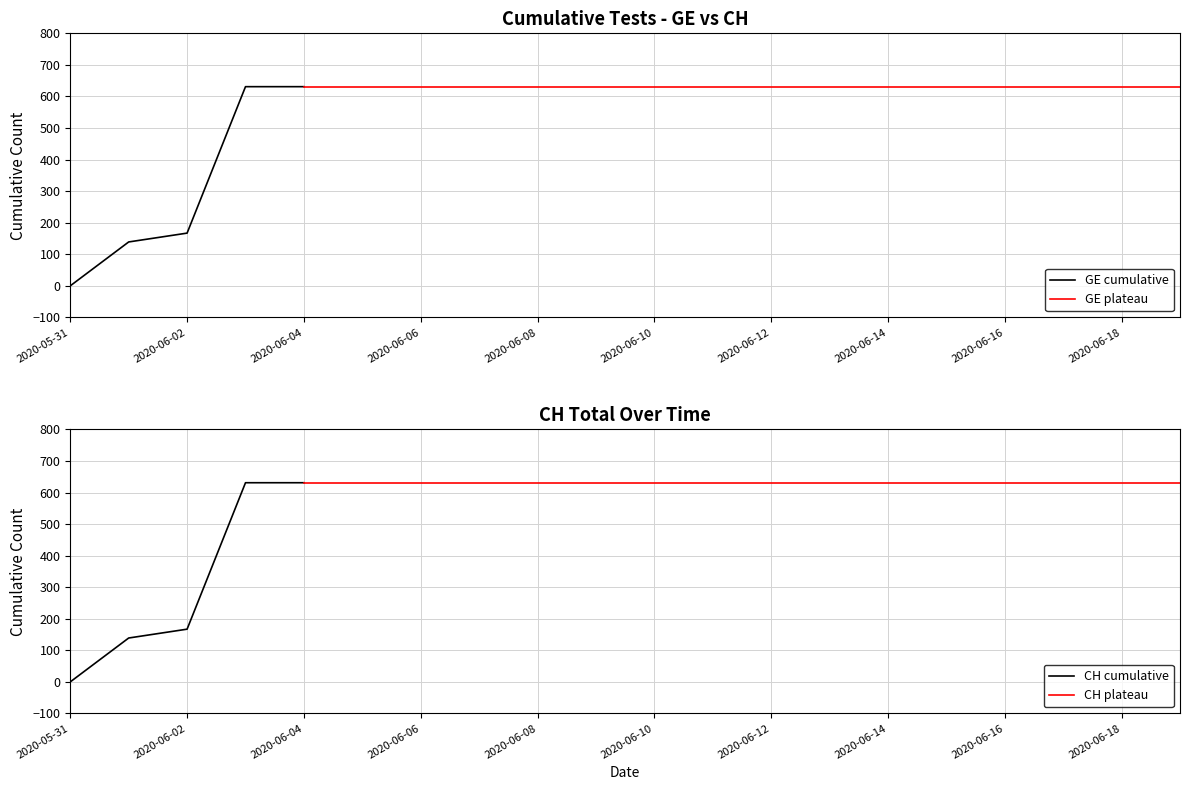

At which category is the sum across all series the highest?

2020-06-03